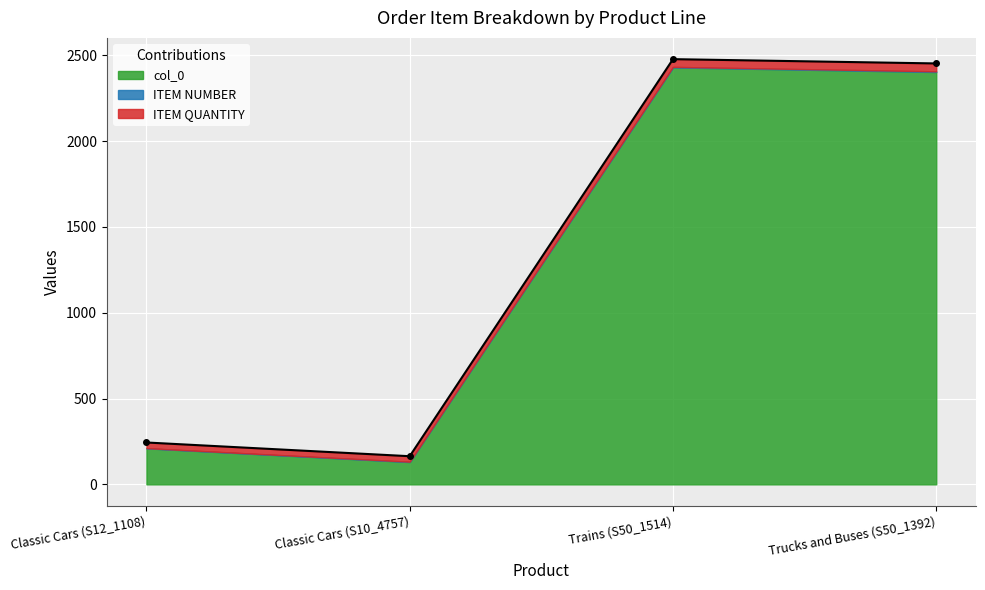

What is the sum of all ITEM NUMBER values?

10